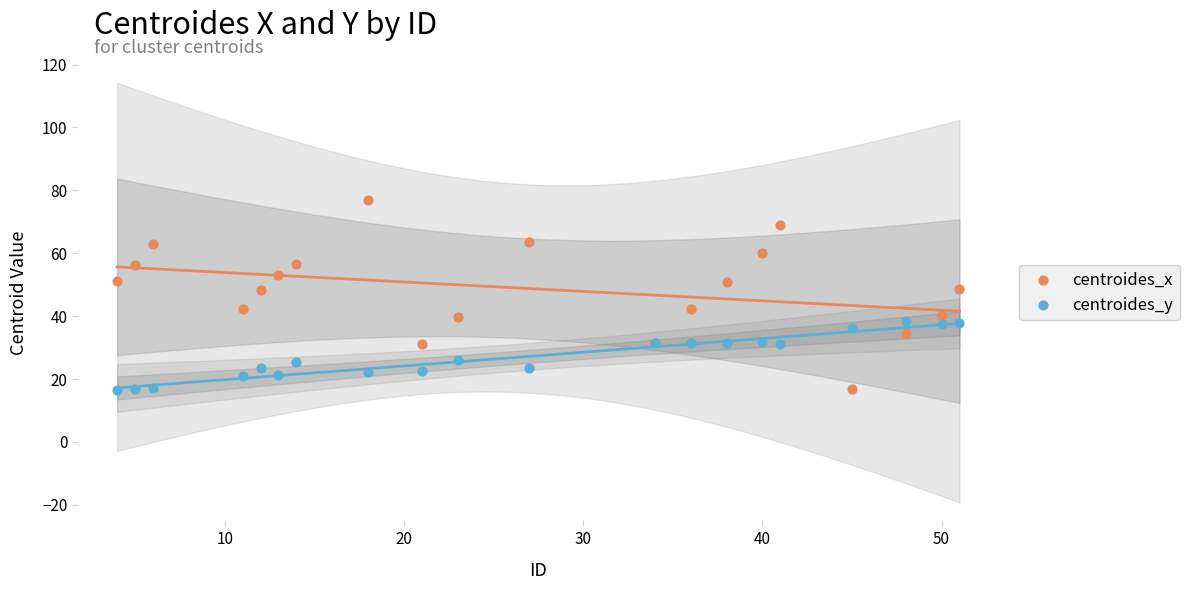

Which series has the largest Y range (max minus min)?

centroides_x